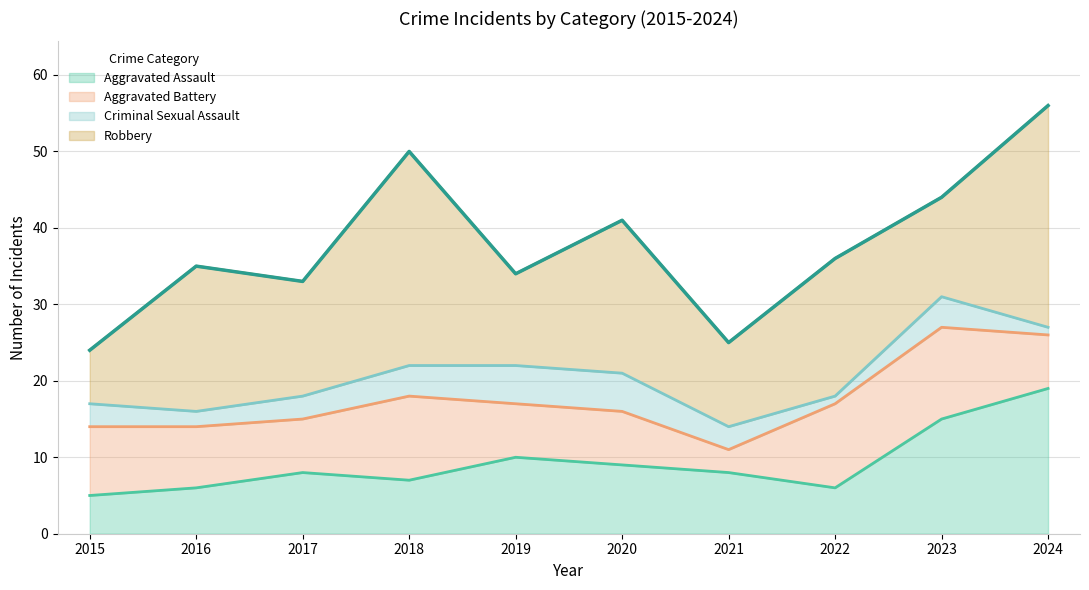

Where is the first local minimum for Criminal Sexual Assault?

2016